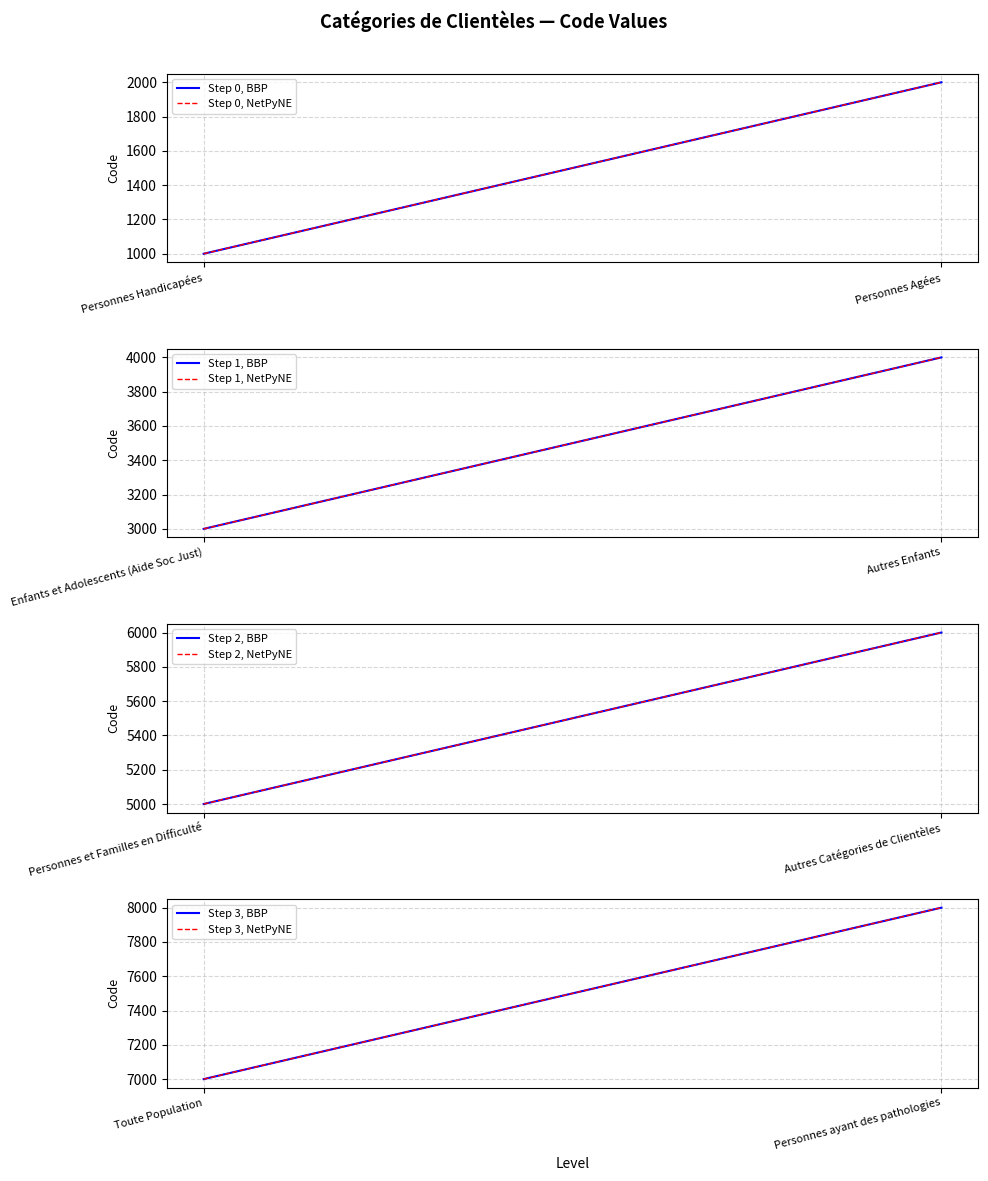

Reading left to right, list all the values displayed in this chart.

1000	2000	3000	4000	5000	6000	7000	8000